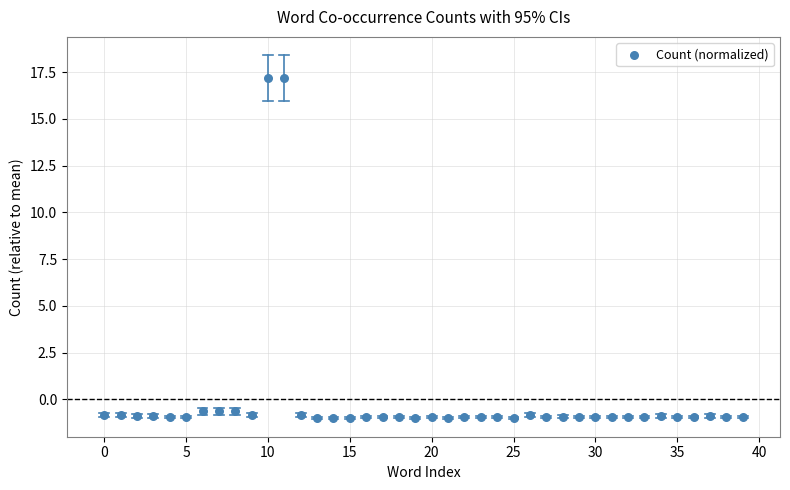

What is the range of Y values (max minus min)?

18.2